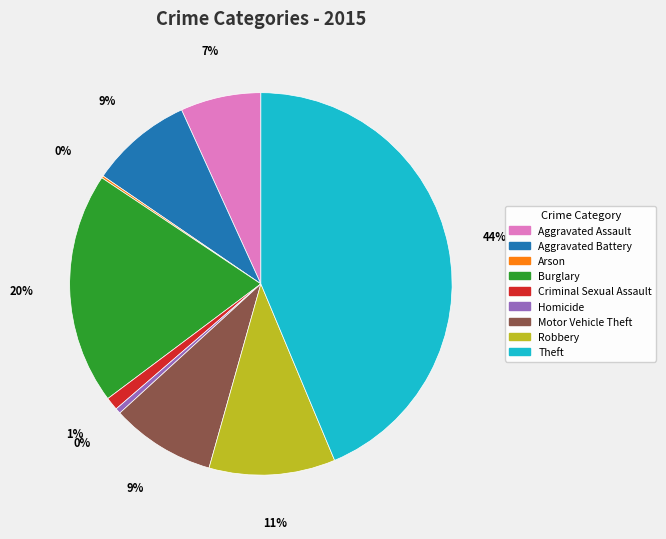

Is the sum of Criminal Sexual Assault and Homicide greater than half?

No